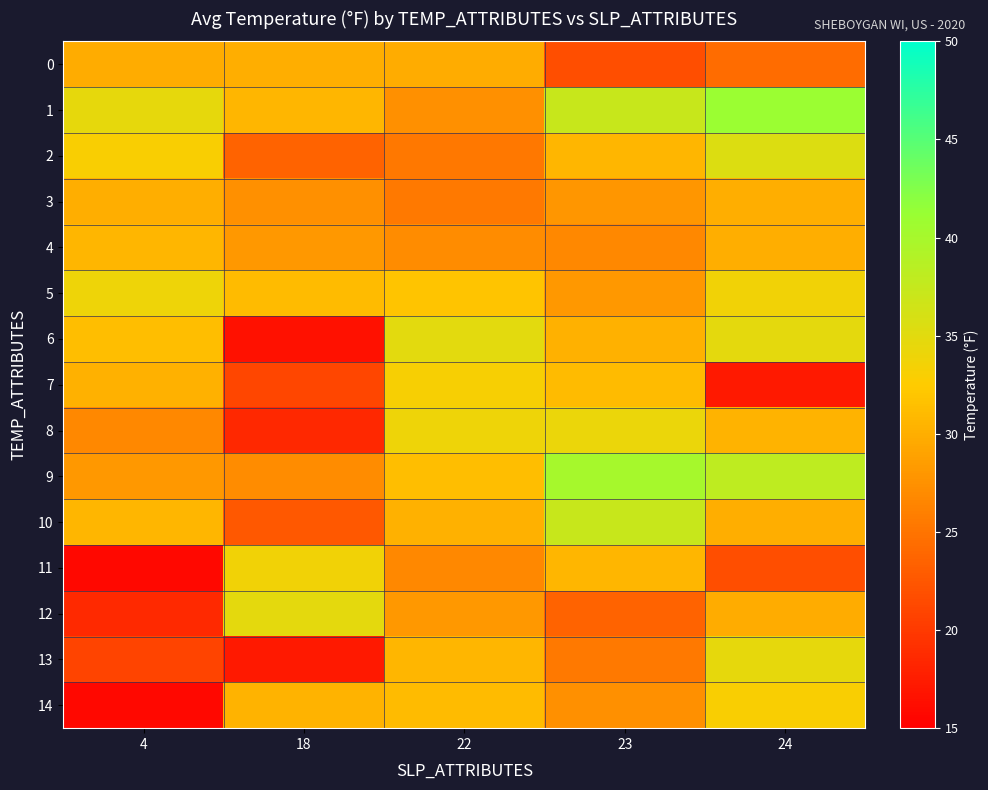

How many categories are shown in the chart?

5